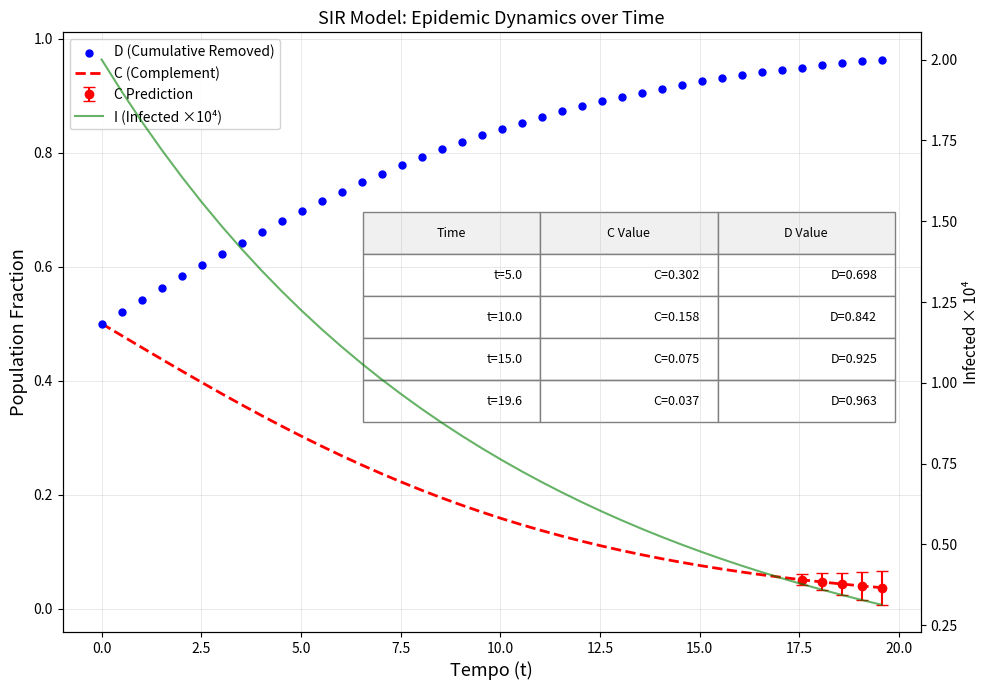

Is the value of I (Infected ×10⁴) at 33 greater than the value of D (Cumulative Removed) at 17.5?

No